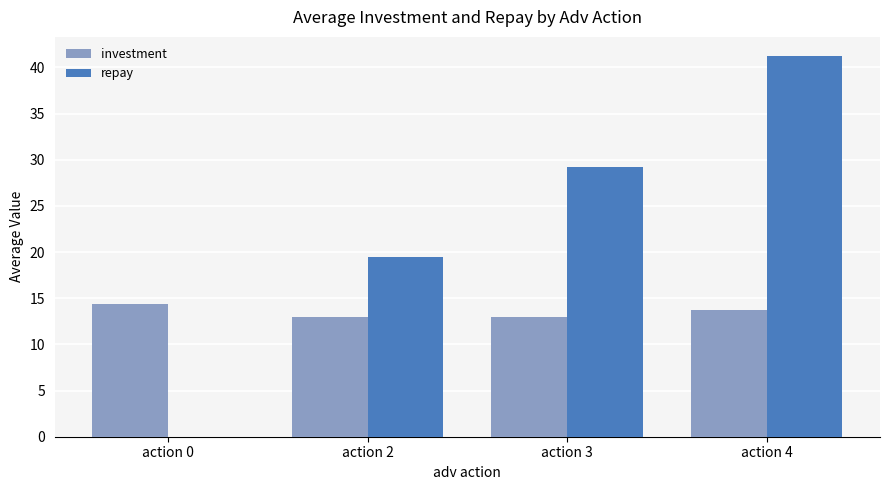

The repay series shows 0.0 at action 0. True or false?

True